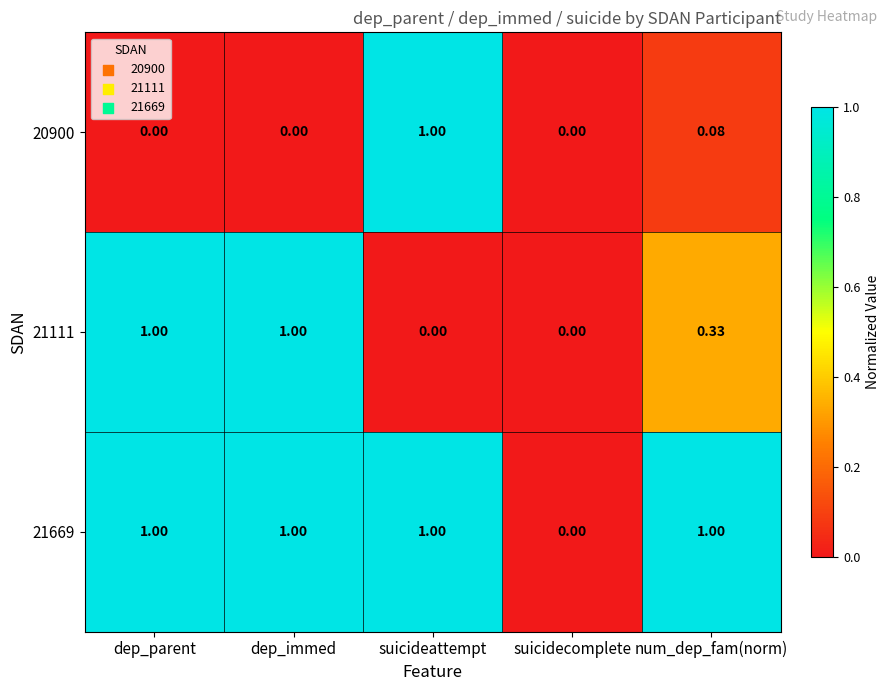

At which label does 21669 reach its minimum?

suicidecomplete